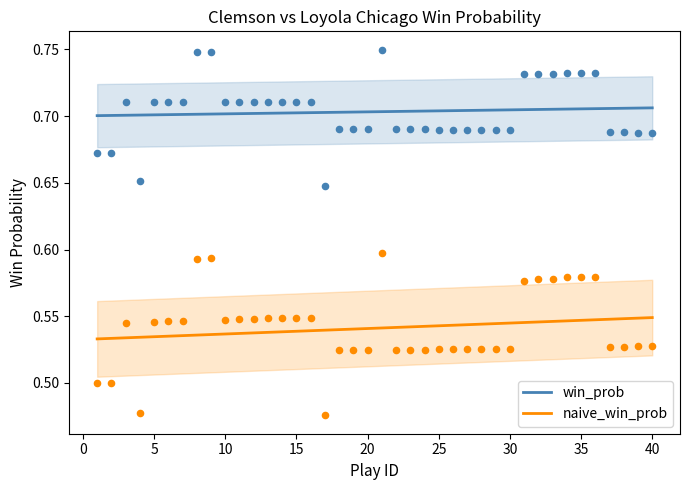

True or false: naive_win_prob and win_prob intersect in this chart.

False